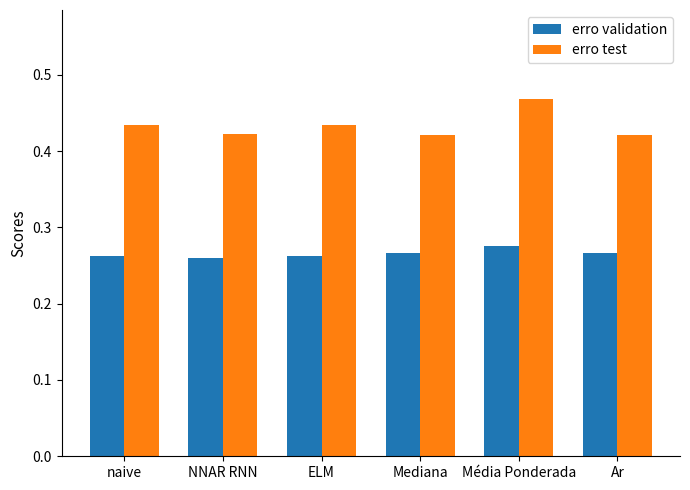

Which label corresponds to the largest value in the chart?

Média Ponderada